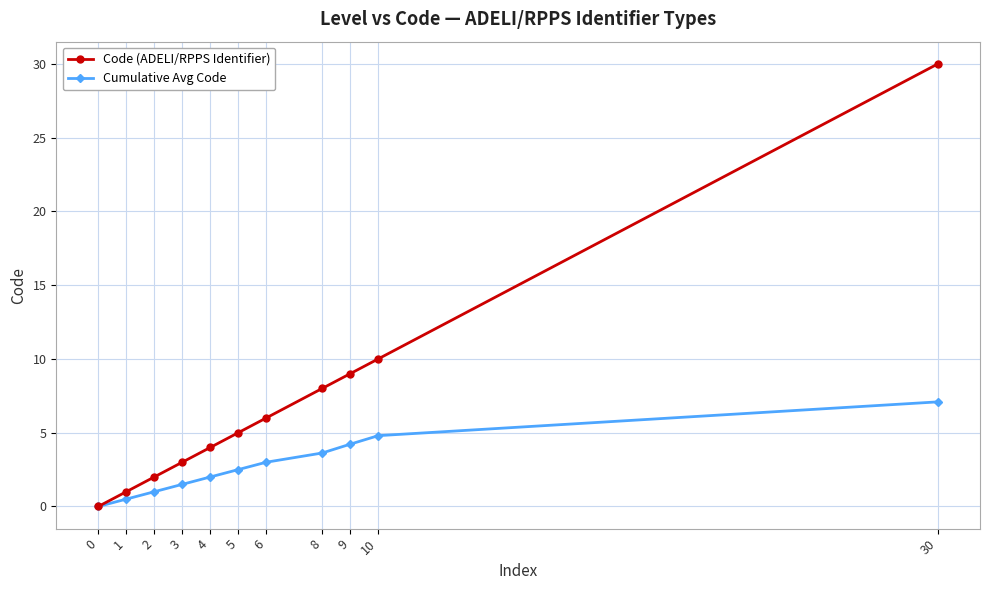

Does the chart have visible grid lines?

Yes